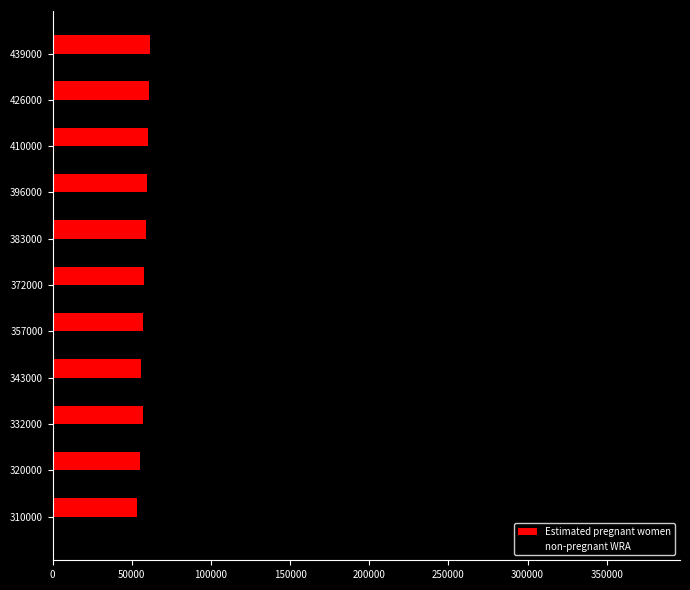

What is the difference between the maximum and minimum values in the non-pregnant WRA series?

120840.1